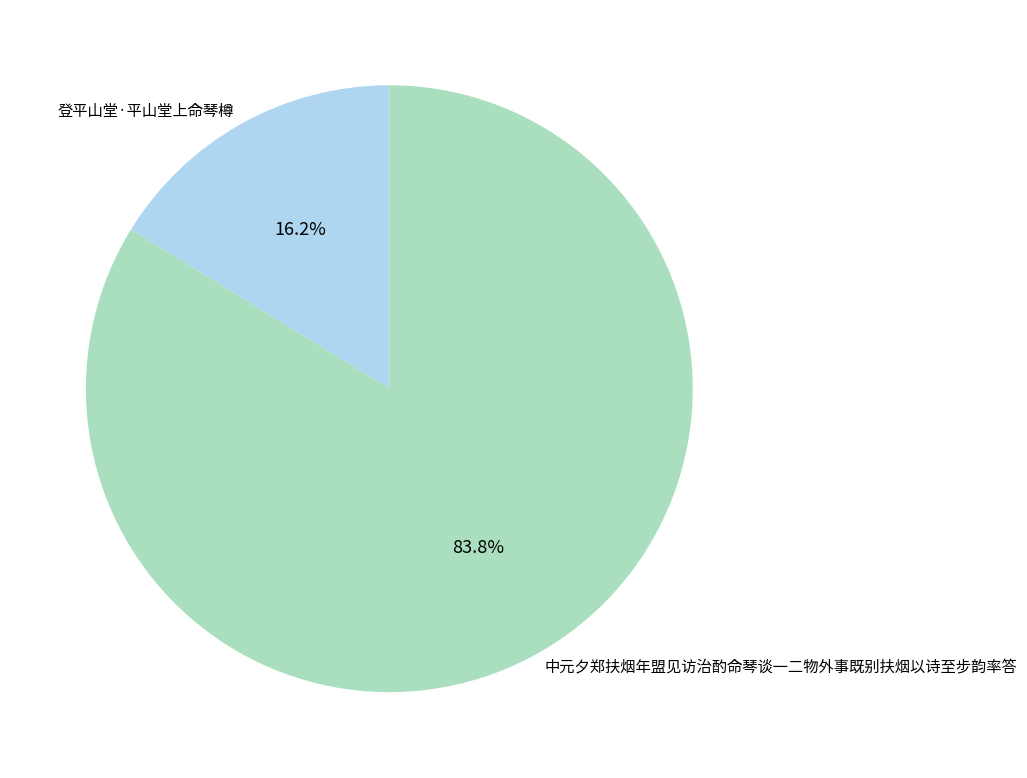

Count the number of slices in the pie.

2